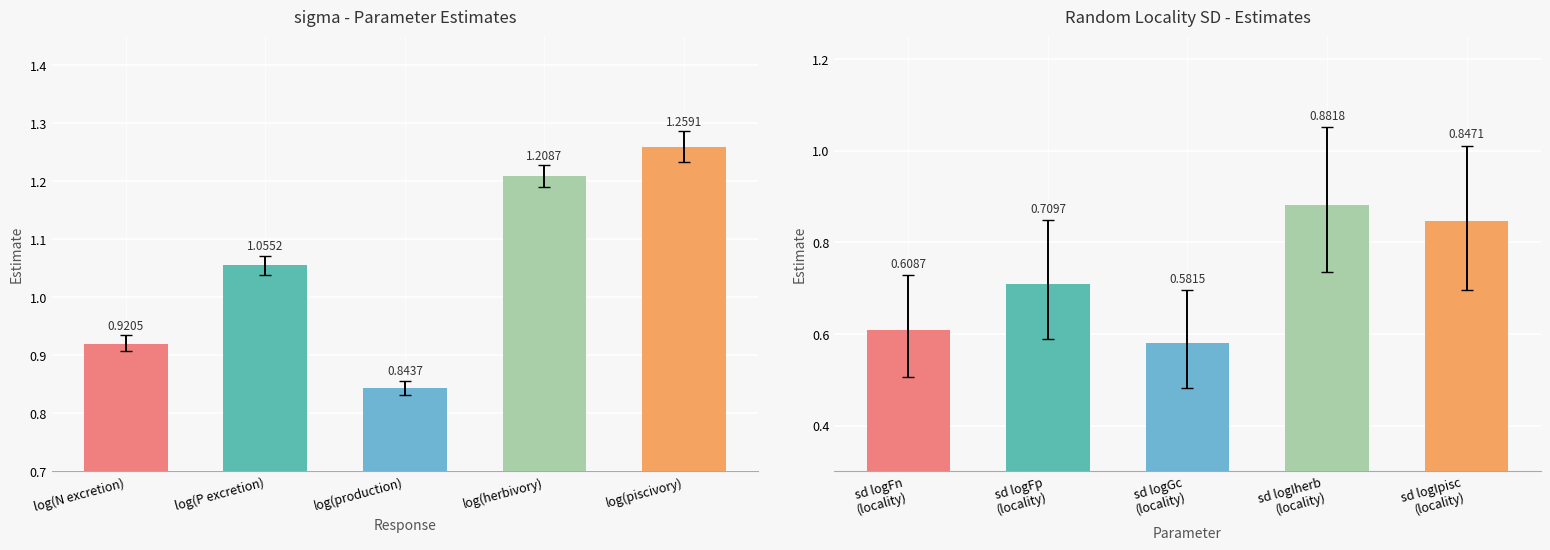

Which category has the lowest value across all series?

sd logGc (locality)